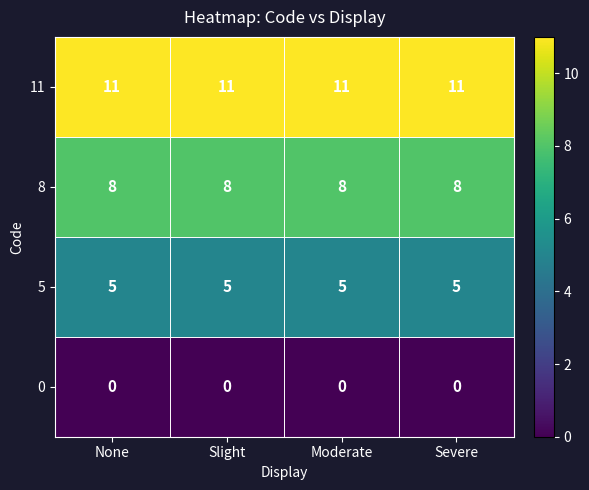

The value of 8 at Slight is 11. True or false?

False